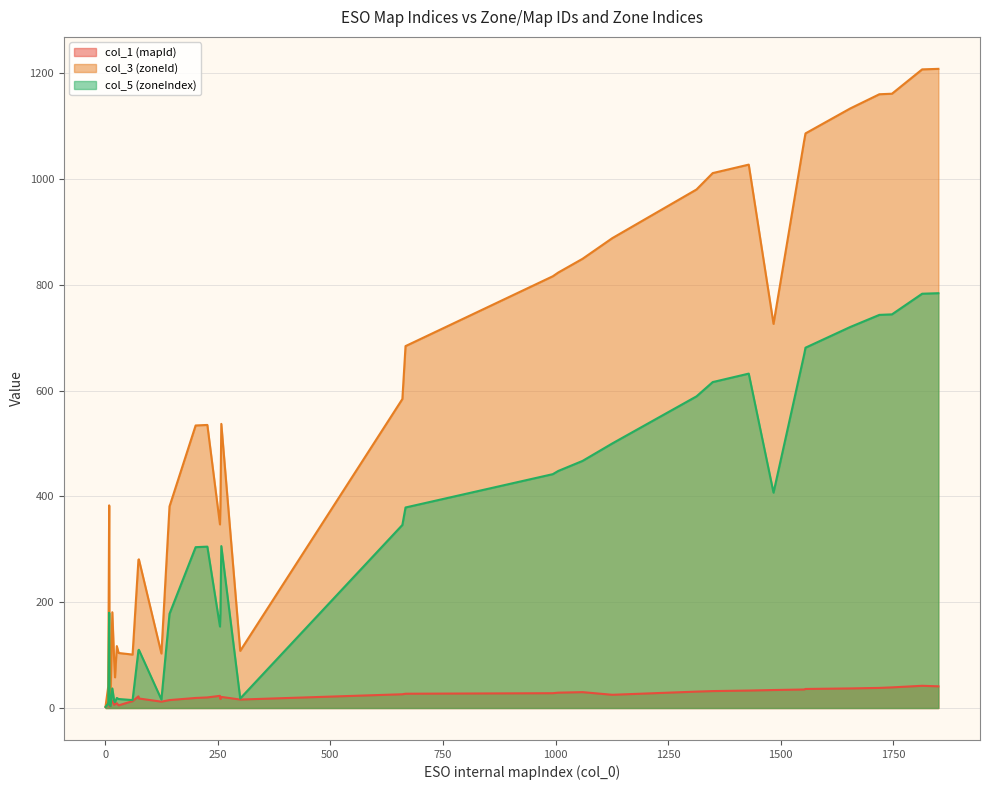

Reading left to right, list all the values displayed in this chart.

col_1 (mapId): 1=2	7=11	9=7	10=3	12=4	13=10	16=14	20=6	22=8	26=9	30=5	61=13	74=22	75=18	125=12	143=15	201=19	227=20	255=23	256=17	258=21	300=16	660=26	667=27	994=28	1006=29	1060=30	1126=25	1313=31	1349=32	1429=33	1484=34	1552=35	1555=36	1654=37	1719=38	1747=39	1814=42	1850=41
col_3 (zoneId): 1=3	7=41	9=383	10=20	12=19	13=57	16=181	20=92	22=58	26=117	30=104	61=101	74=280	75=281	125=103	143=381	201=534	227=535	255=347	256=382	258=537	300=108	660=584	667=684	994=816	1006=823	1060=849	1126=888	1313=980	1349=1011	1429=1027	1484=726	1552=1072	1555=1086	1654=1133	1719=1160	1747=1161	1814=1207	1850=1208
col_5 (zoneIndex): 1=2	7=9	9=180	10=5	12=4	13=10	16=37	20=14	22=11	26=19	30=17	61=15	74=109	75=110	125=16	143=178	201=304	227=305	255=154	256=179	258=306	300=18	660=346	667=379	994=442	1006=448	1060=467	1126=500	1313=589	1349=616	1429=632	1484=407	1552=668	1555=681	1654=720	1719=743	1747=744	1814=783	1850=784